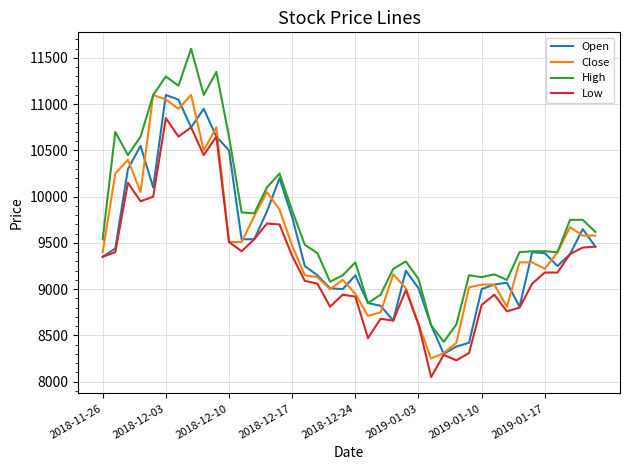

What is the maximum value for Open?

11100